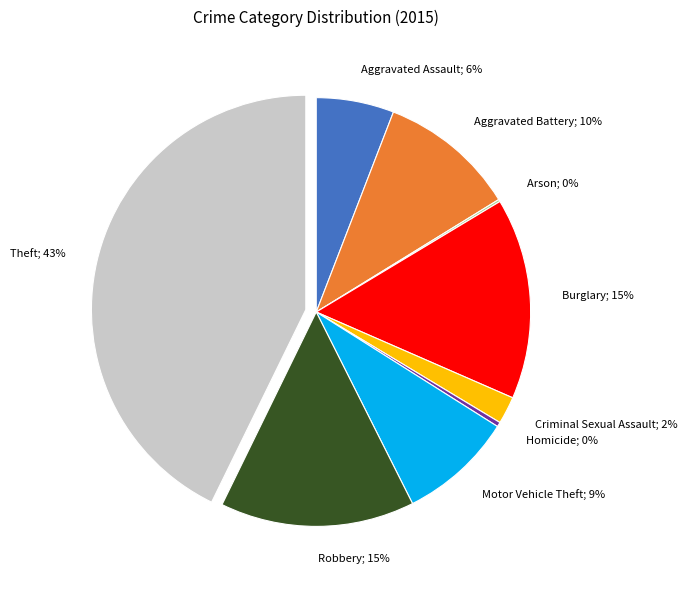

Does any single category account for the majority?

No